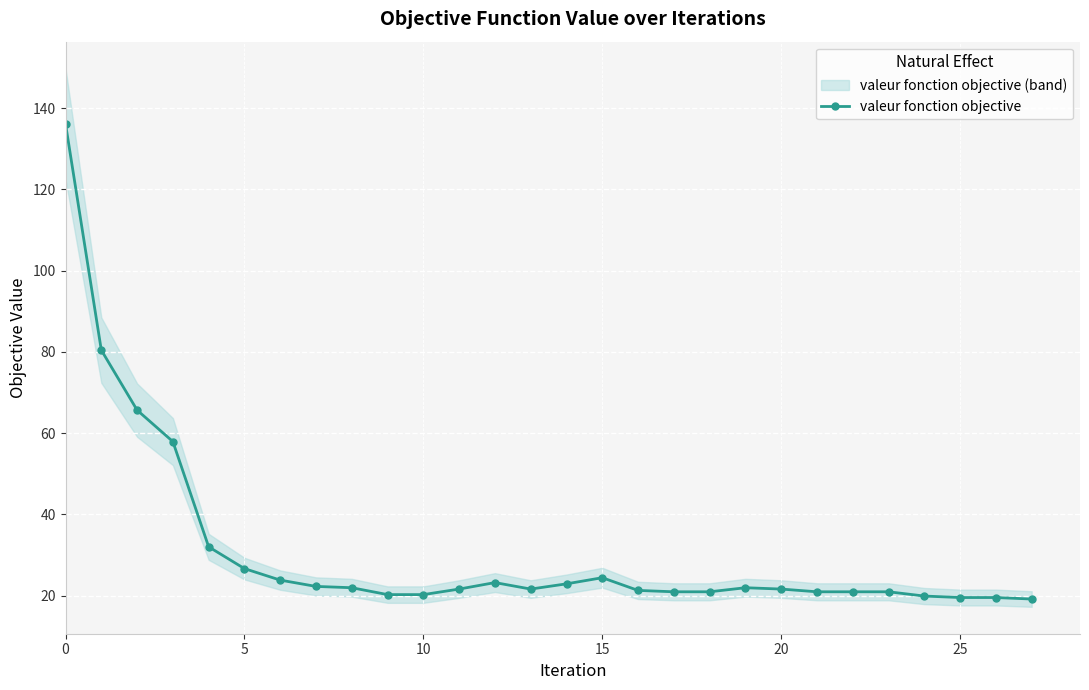

How many series are shown in this chart?

1